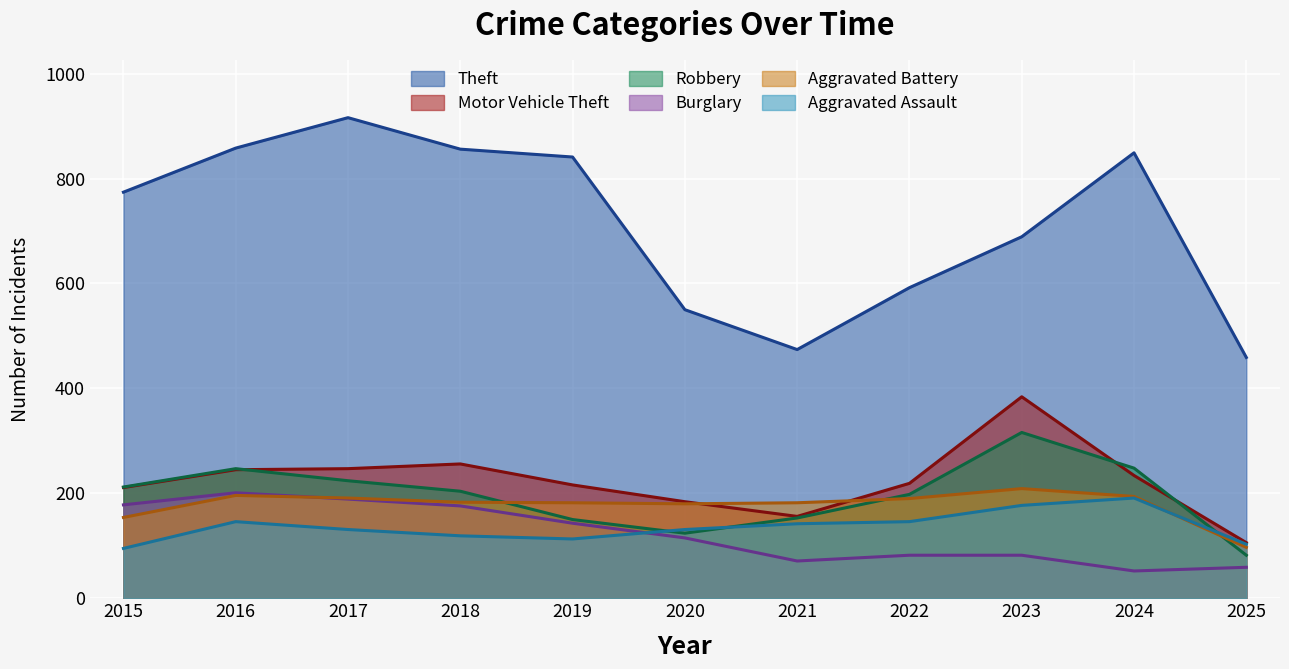

True or false: Aggravated Battery and Theft cross at least once.

False